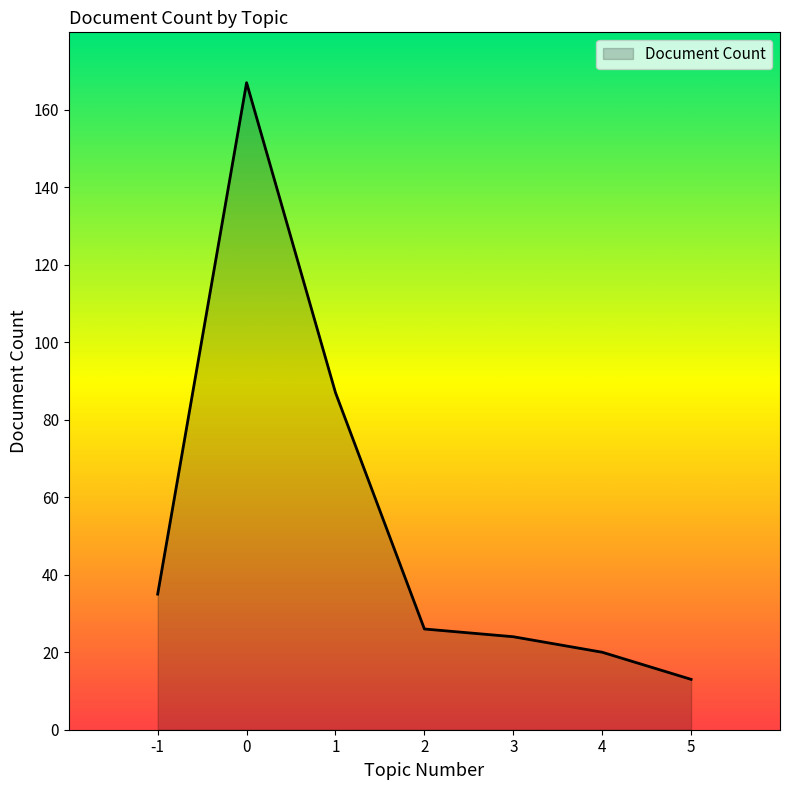

List the labels in order of value, smallest first.

5, 4, 3, 2, -1, 1, 0